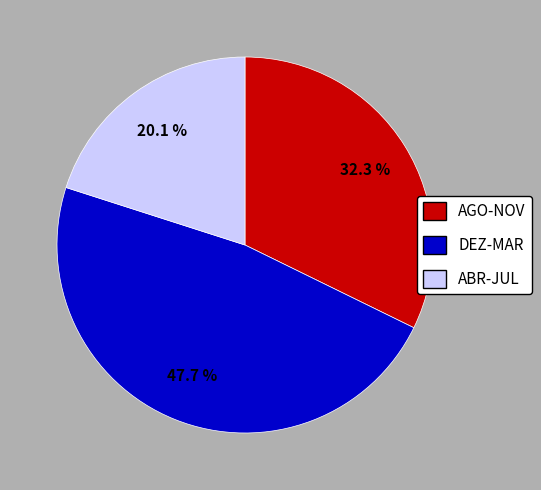

Which slice is the smallest?

ABR-JUL